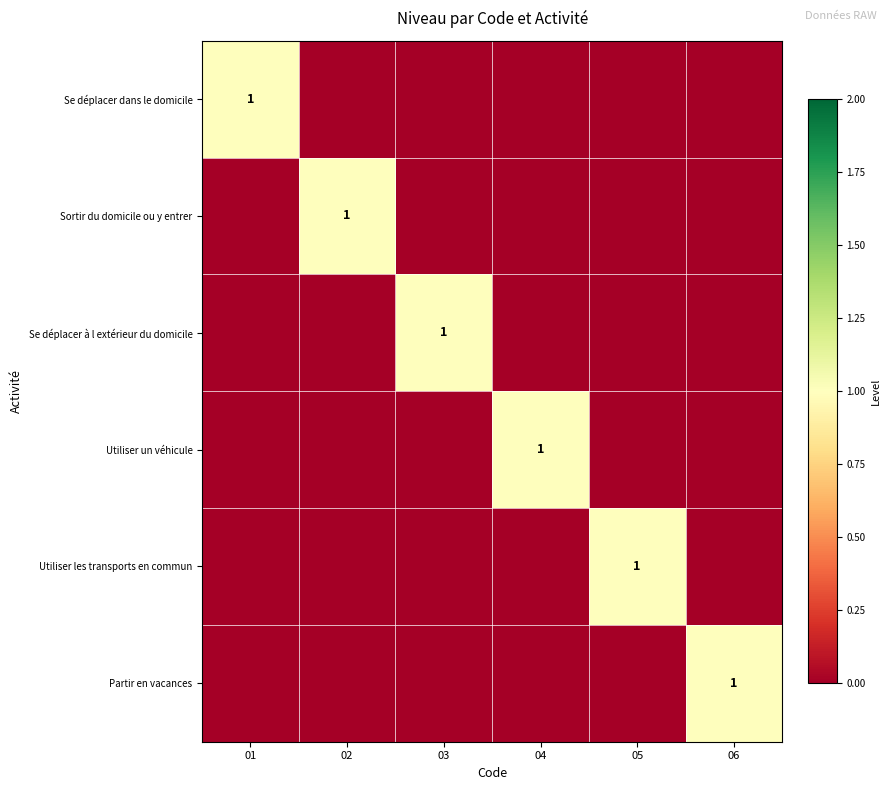

Is it true that Se déplacer dans le domicile equals 0 at 03?

True